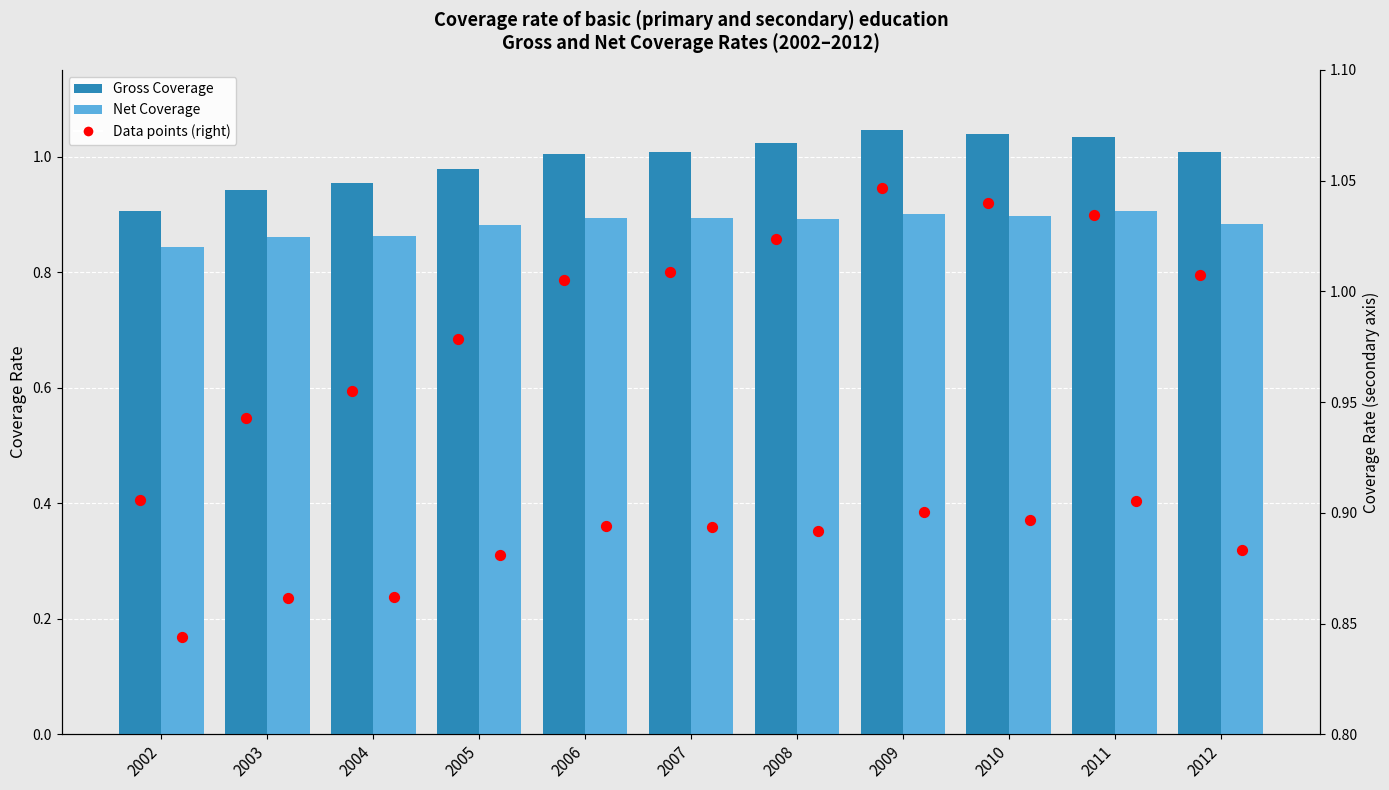

Which series contains the lowest Y value?

Net Coverage